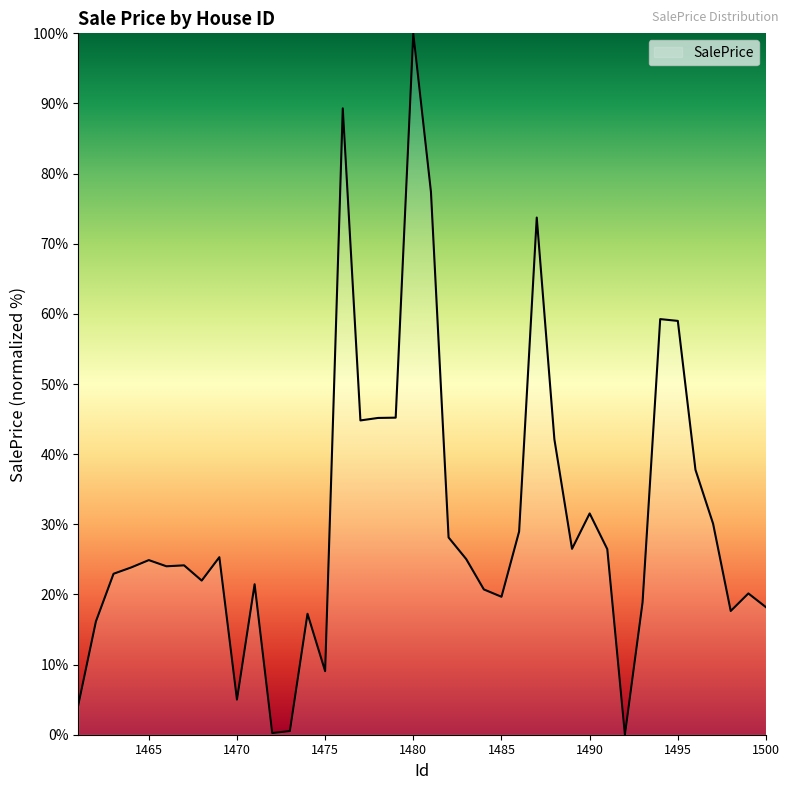

What is the average value?

30.7